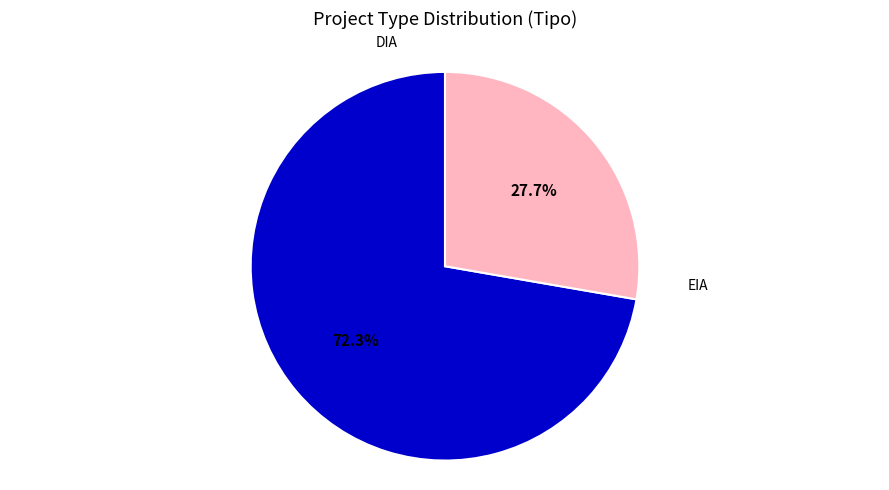

Does any single category account for the majority?

Yes